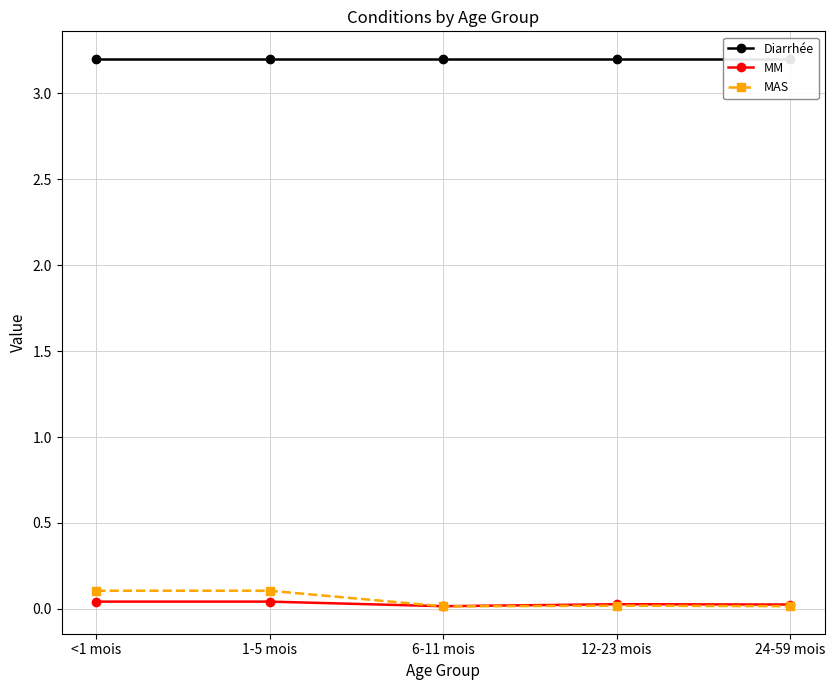

What is the difference between the maximum and minimum values in the MAS series?

0.1